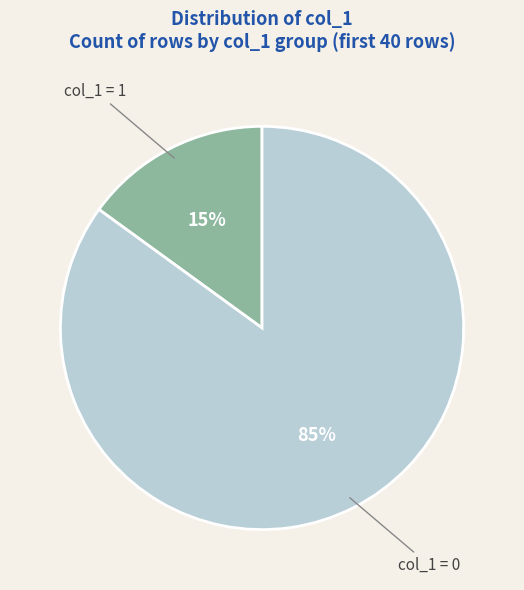

The col_1 = 0 slice represents 72% of the pie. True or false?

False